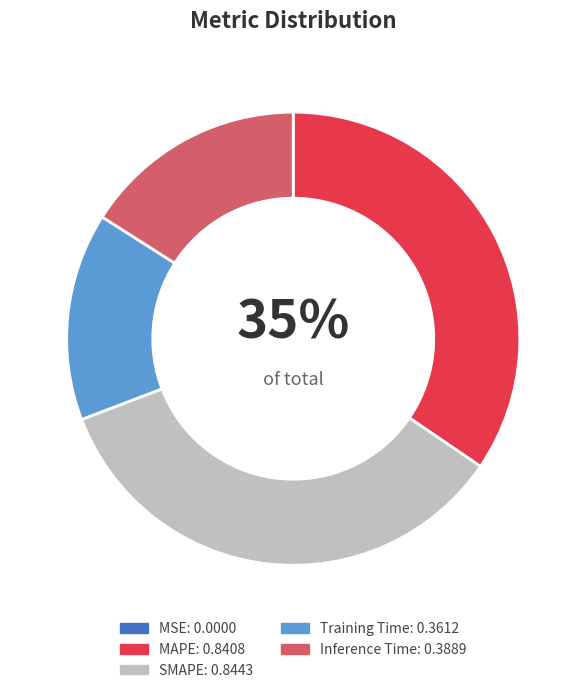

What percentage do MSE and Inference Time together represent?

16.0%